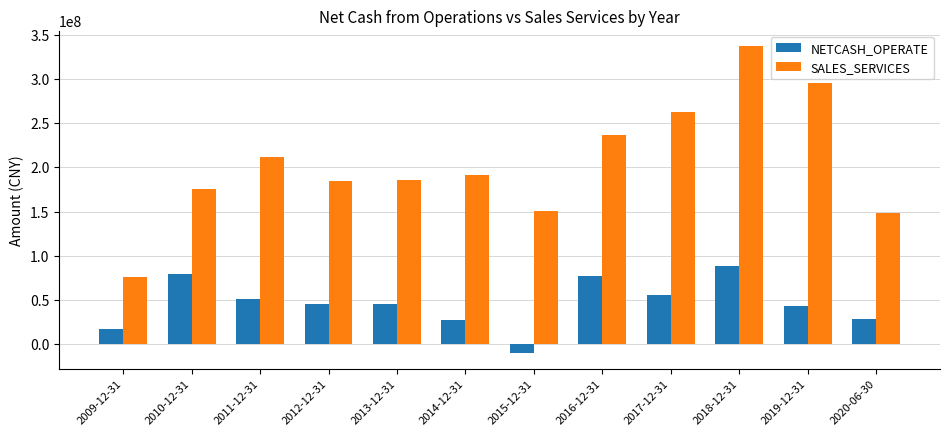

Which series changed the most between 2009-12-31 and 2013-12-31?

SALES_SERVICES